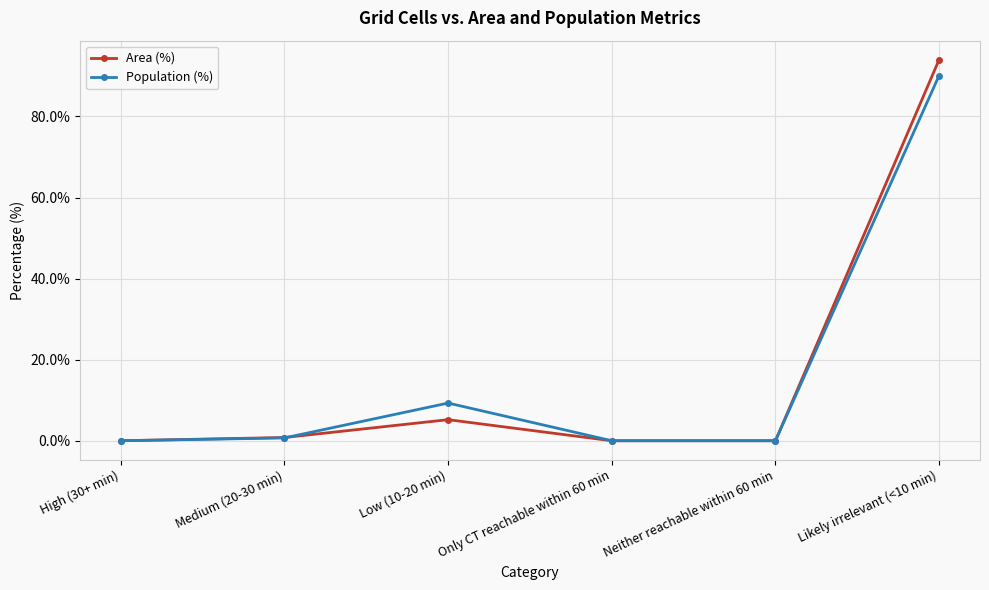

Is the value of Area (%) at Low (10-20 min) greater than the value of Population (%) at Likely irrelevant (<10 min)?

No